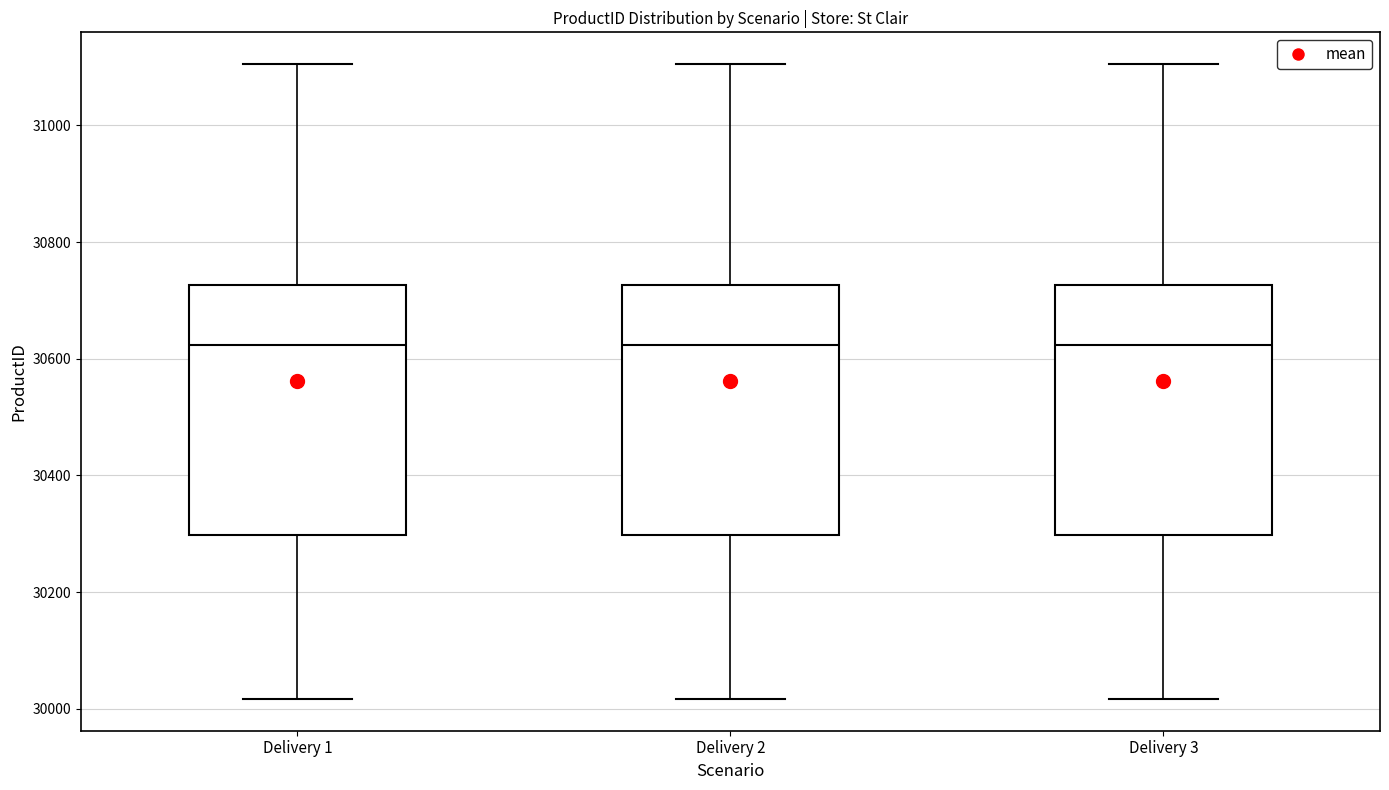

Reading left to right, read every box against the y-axis: the position of its median line, the range the box covers, and the ends of its whiskers. The values are not printed on the chart, so give them approximately, as read against the axis.

Delivery 1: median 30620, box 30300 to 30720, whiskers 30020 to 31100
Delivery 2: median 30620, box 30300 to 30720, whiskers 30020 to 31100
Delivery 3: median 30620, box 30300 to 30720, whiskers 30020 to 31100